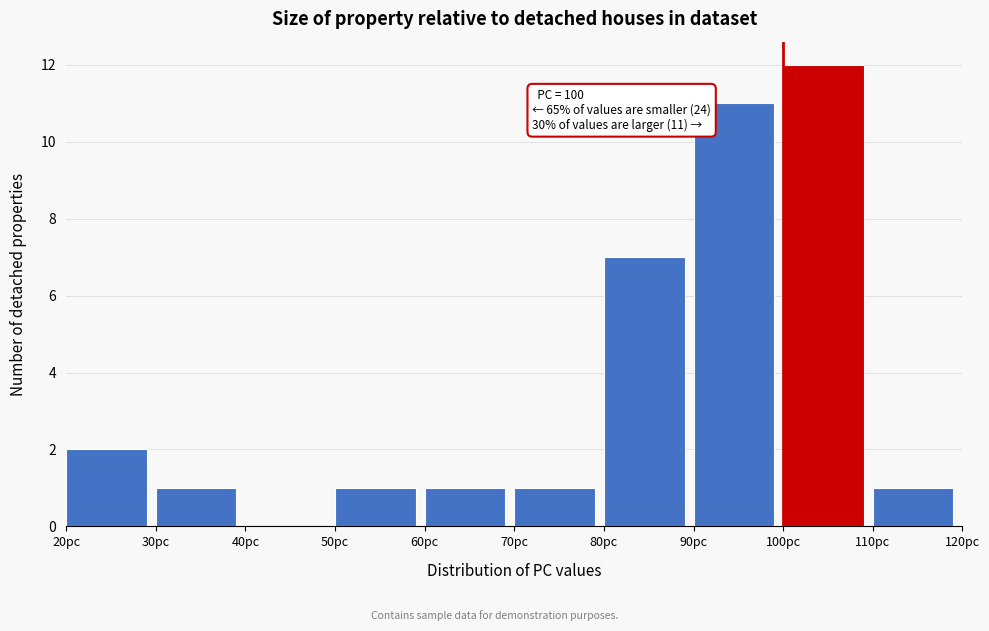

Which range on the x-axis has the tallest bar?

100 to 110